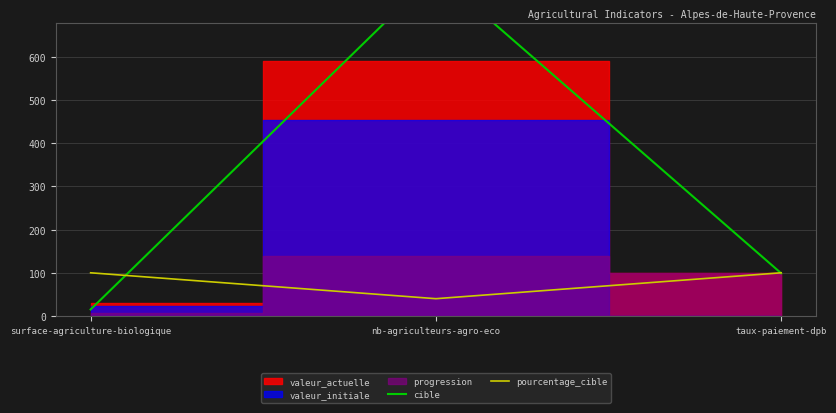

At how many categories does at least one series exceed 223?

1